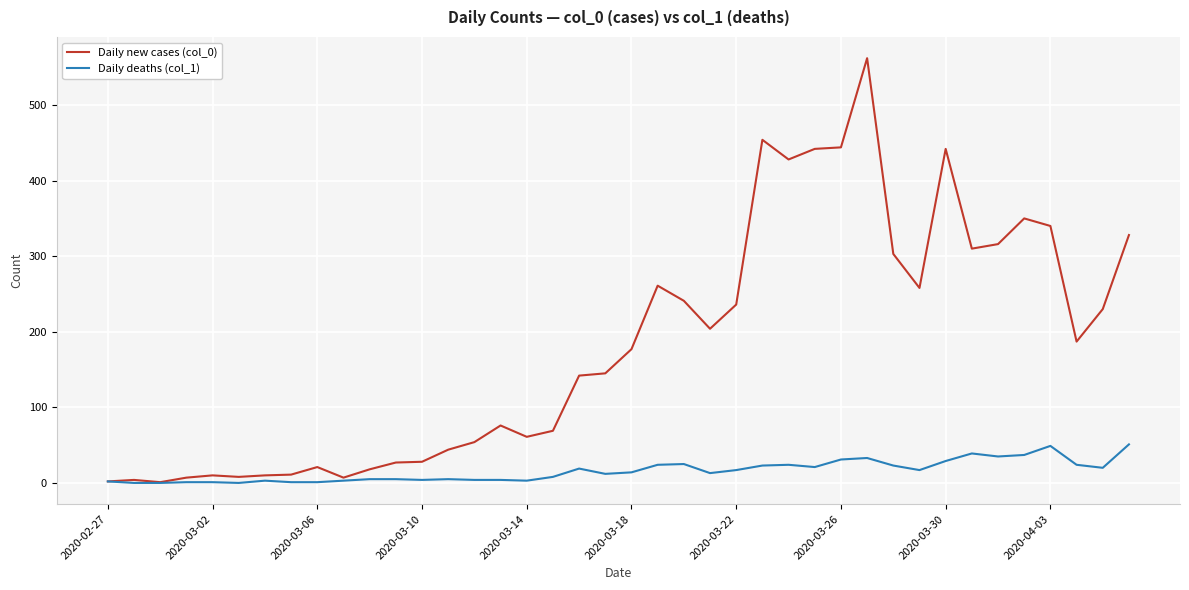

Rank the series by their average value, from highest to lowest.

Daily new cases (col_0), Daily deaths (col_1)